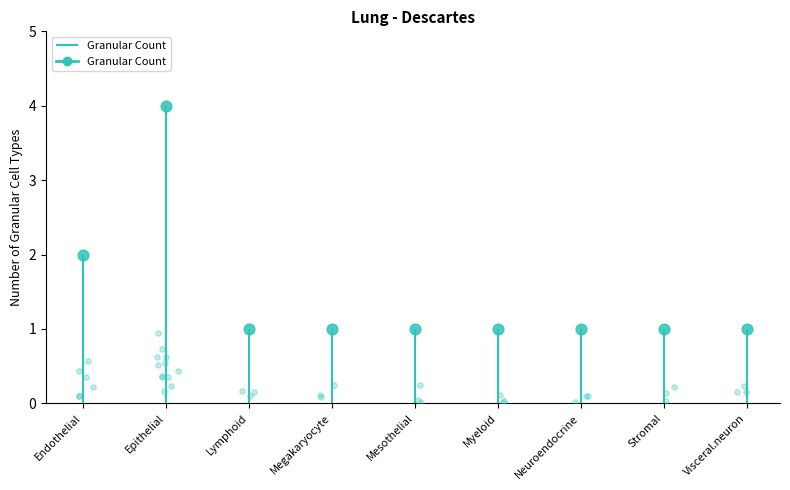

Approximately how many times larger is the value at Epithelial compared to Neuroendocrine?

4.0